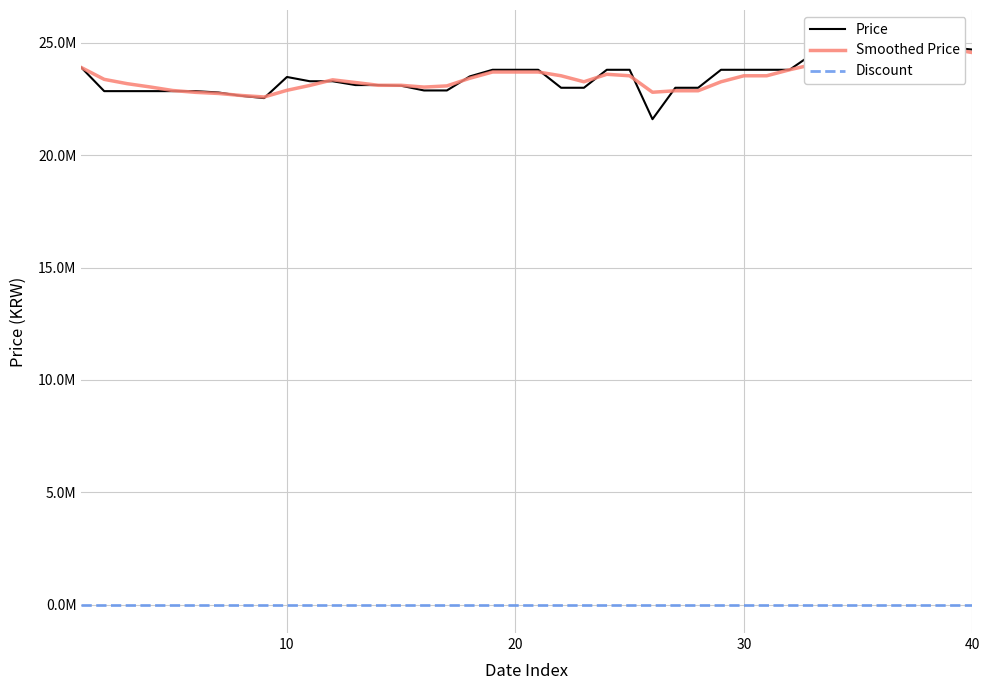

What is the lowest value of the Smoothed Price series?

22590000